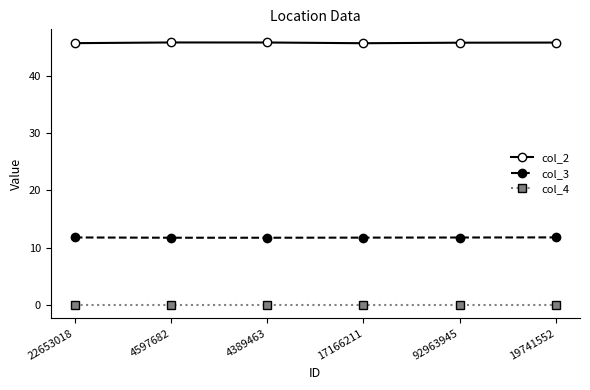

Rank the series by their average value, from highest to lowest.

col_2, col_3, col_4